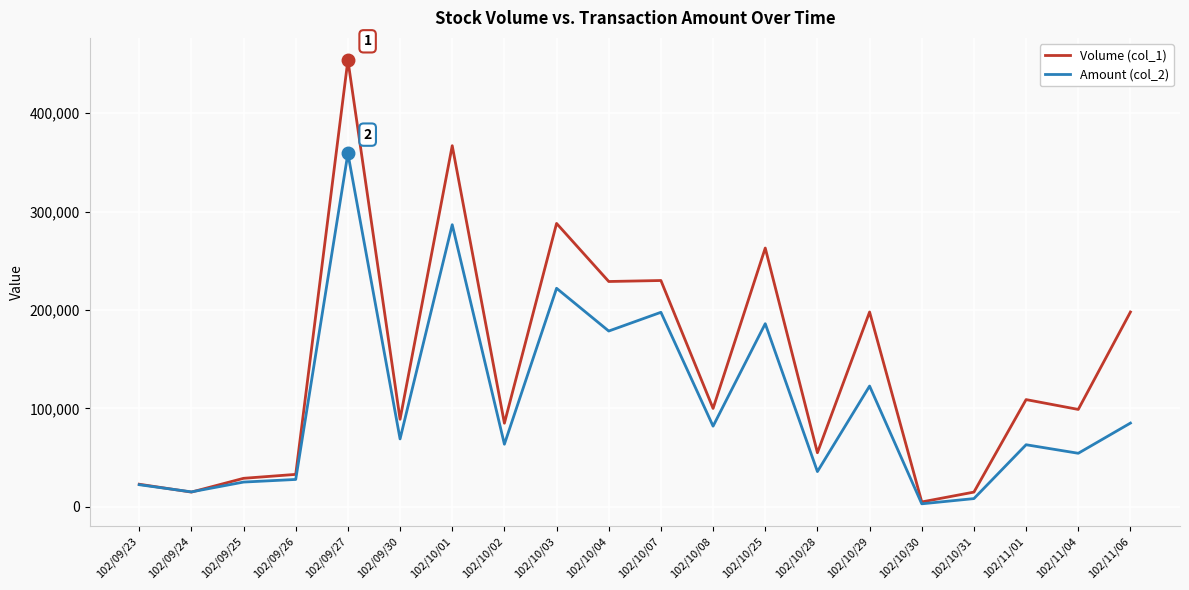

List the series in order of their peak value, lowest first.

Amount (col_2), Volume (col_1)